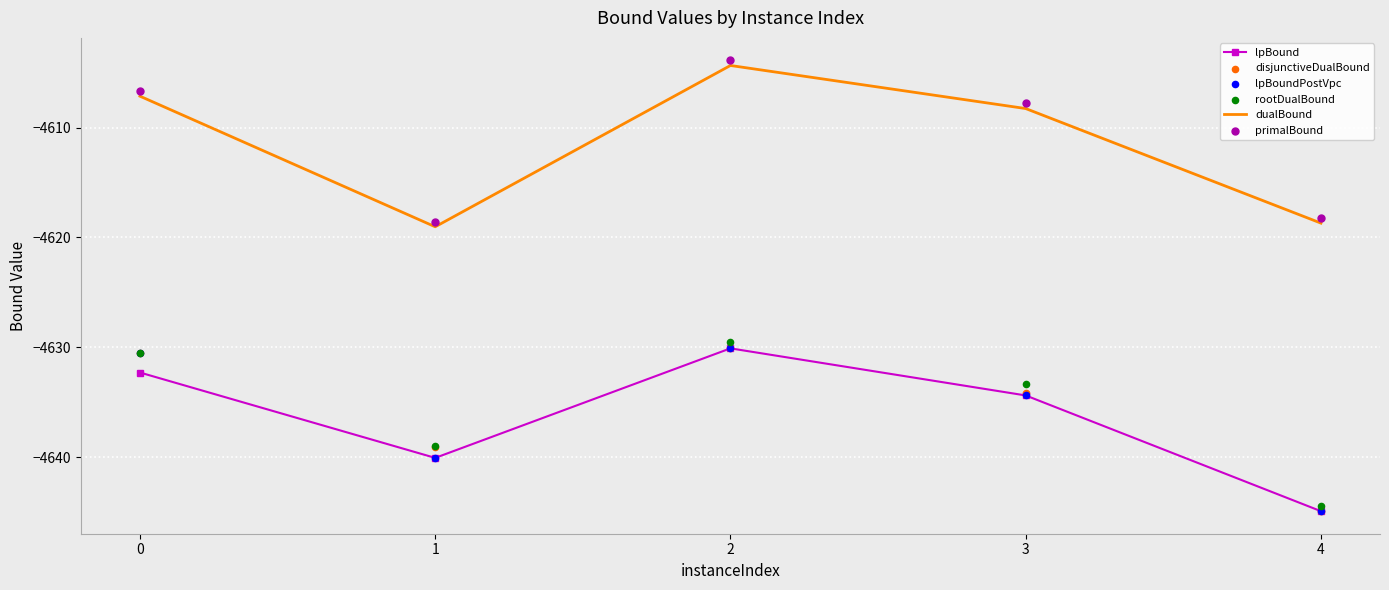

At which category is the sum across all series the highest?

2